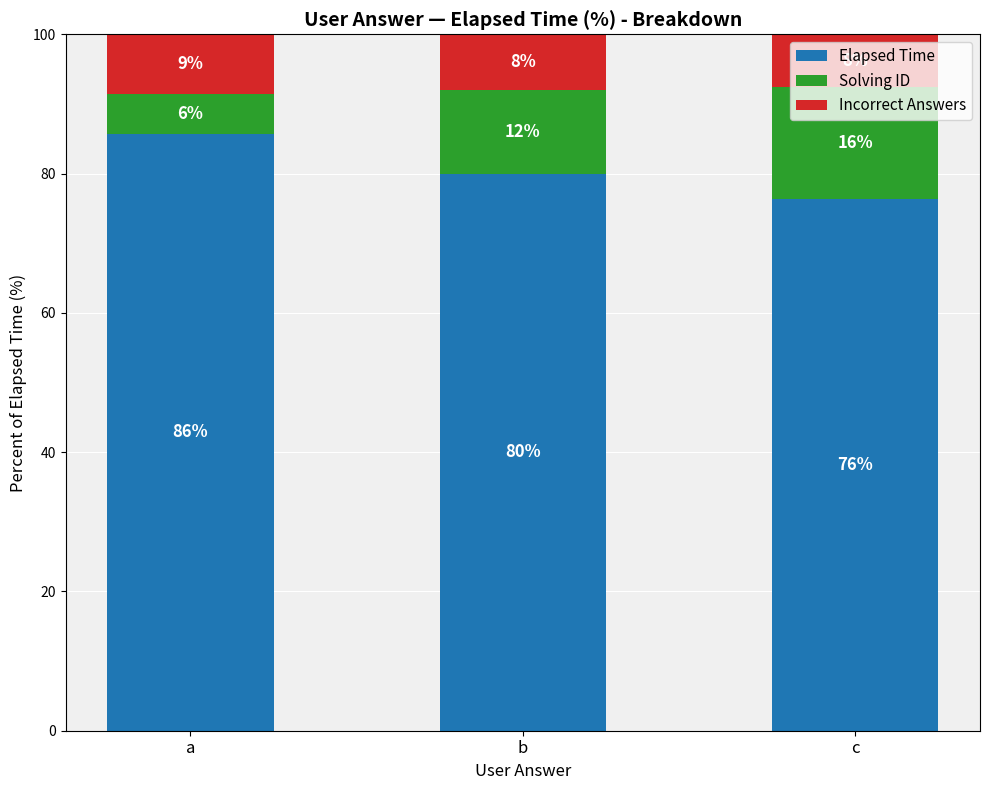

How many values in the Elapsed Time series are below 80?

1